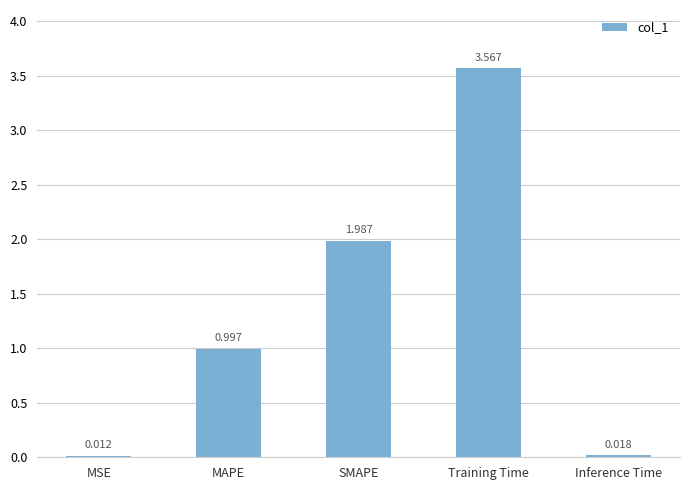

True or false: the data shows 0.8 at SMAPE.

False